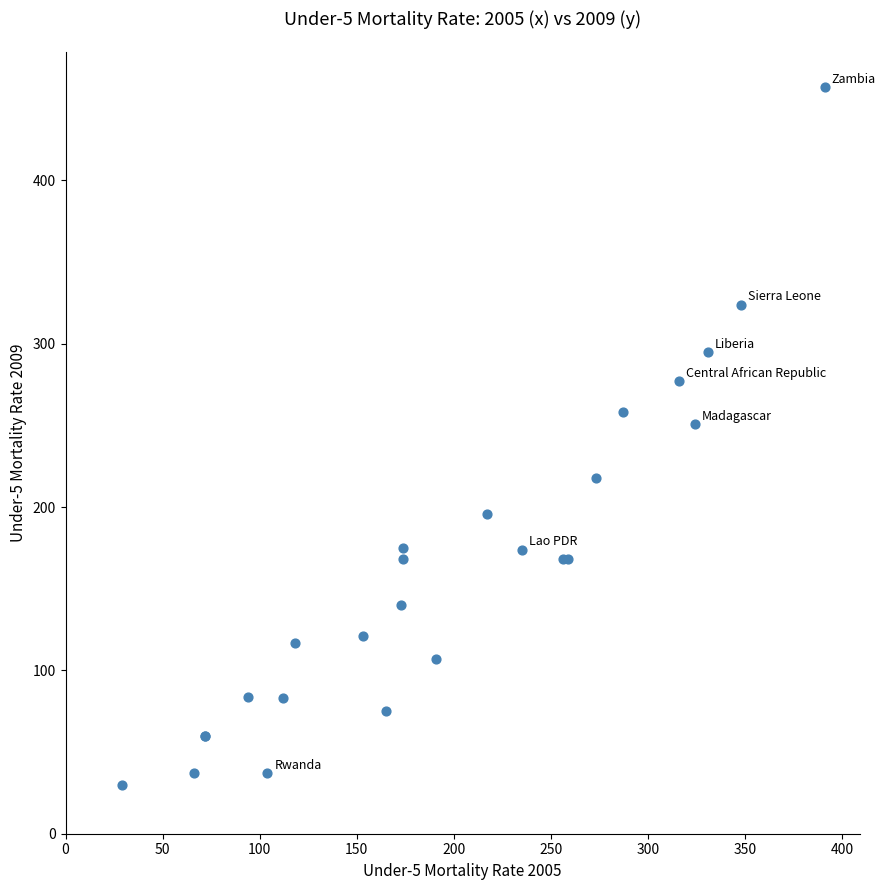

What Y value in the scatter plot is closest to 243?

251